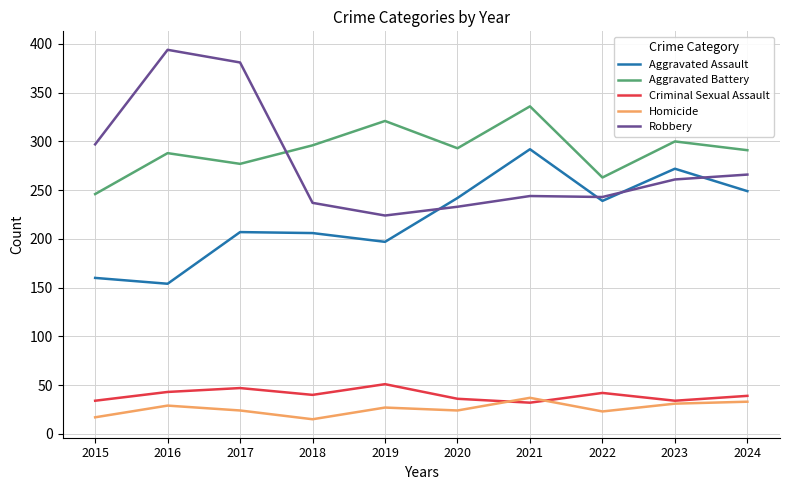

Is it true that Aggravated Assault equals 249 at 2024?

True